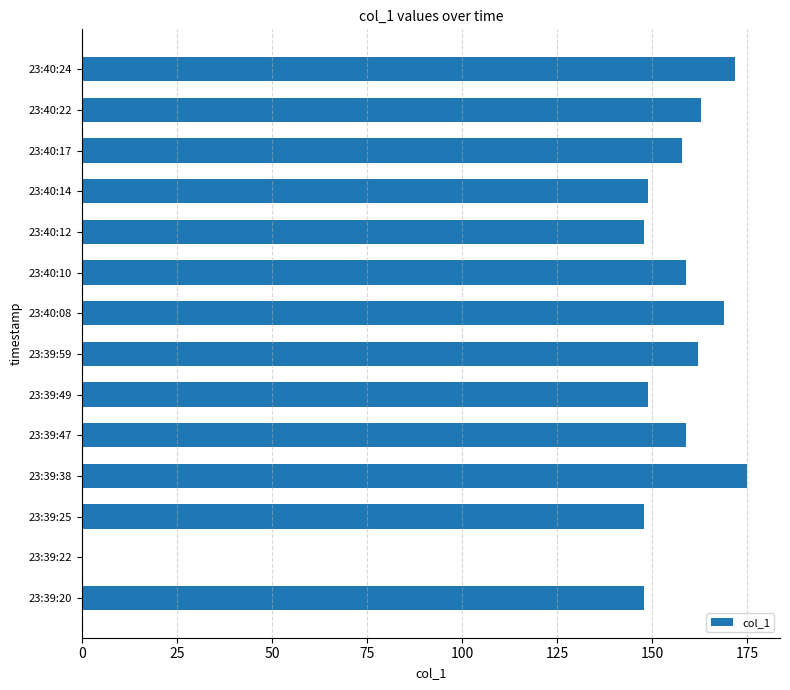

What is the sum of the values at 23:39:20 and 23:40:10?

306.7